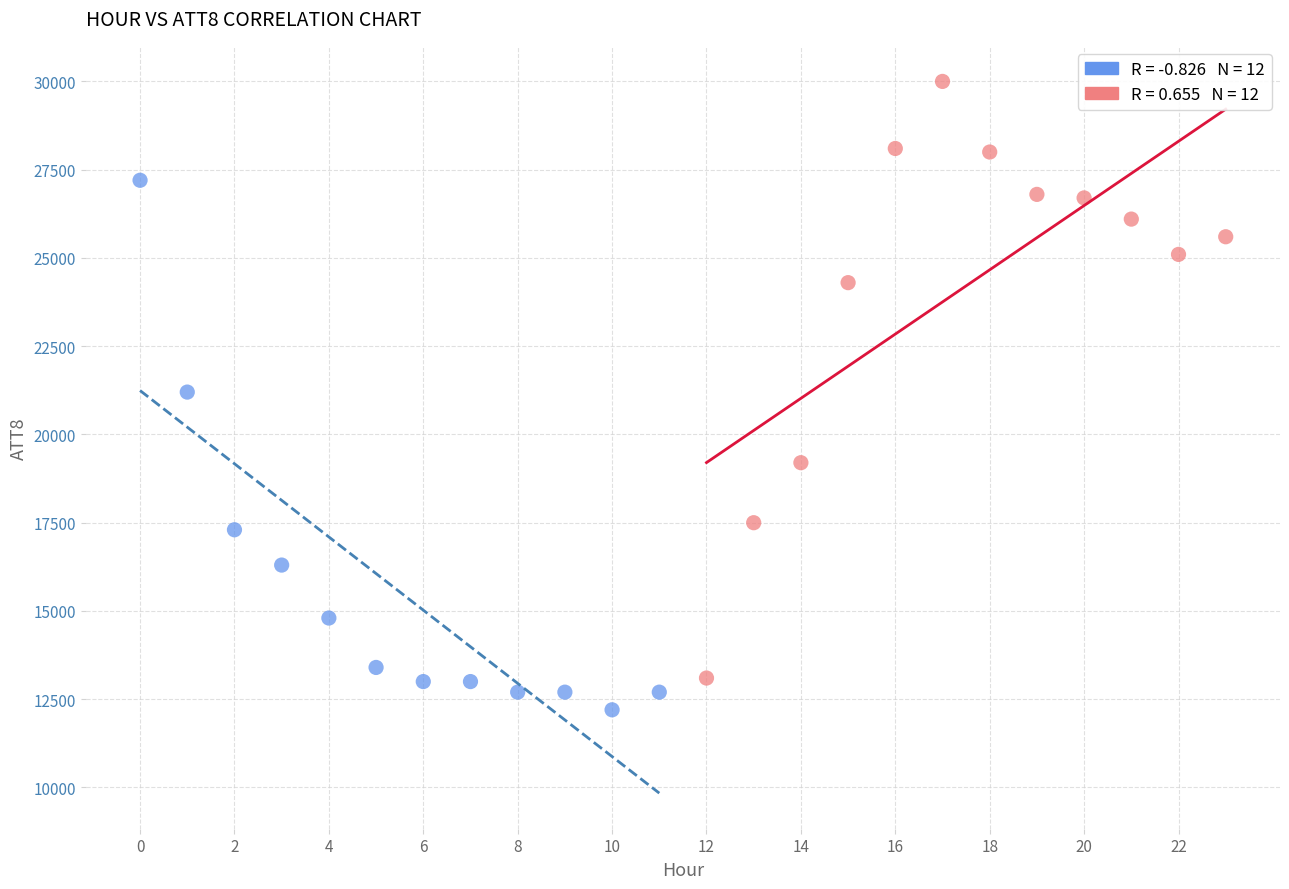

Which series contains the highest Y value?

Hours 12–23